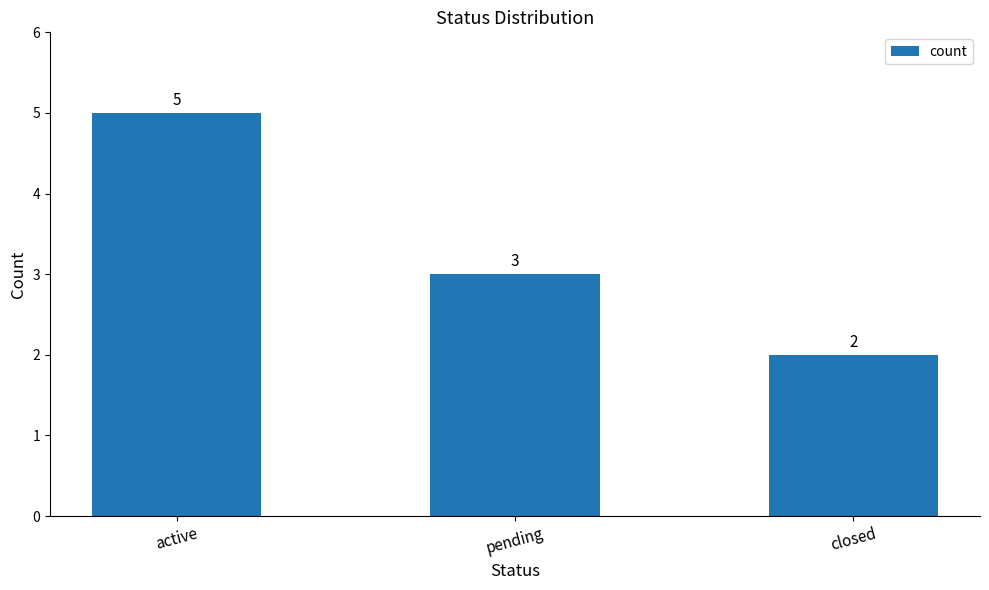

What position from the right is closed?

1